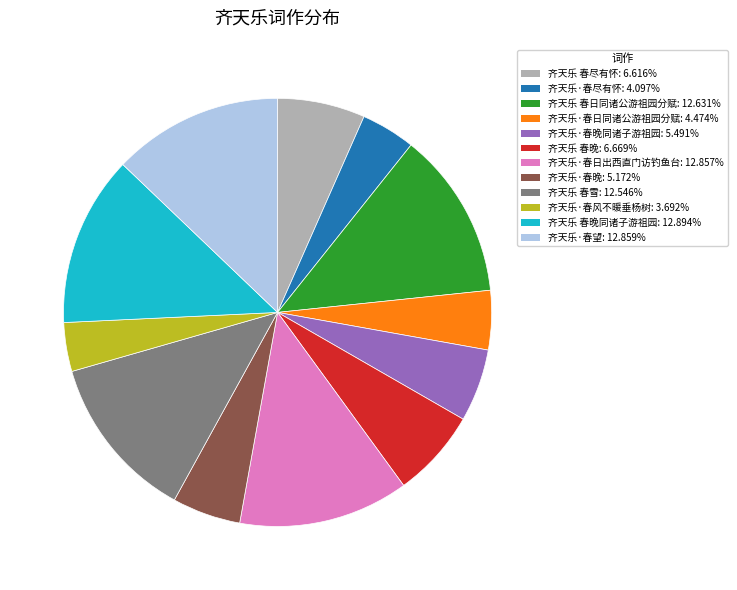

Is there any slice that represents more than half of the pie?

No